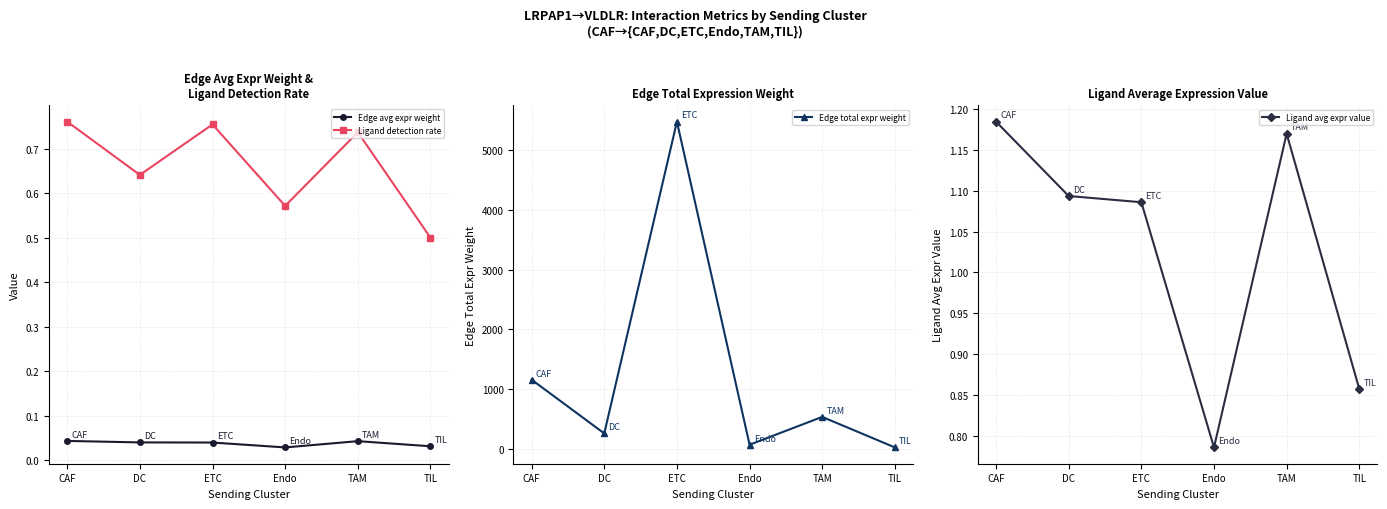

What is the spread (max minus min) of values at DC?

255.1